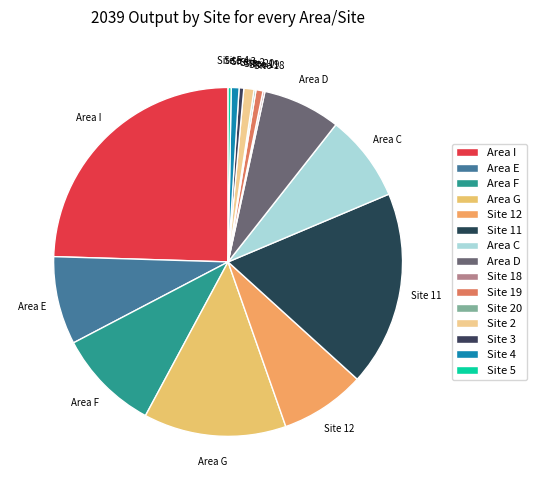

Count the number of slices in the pie.

15